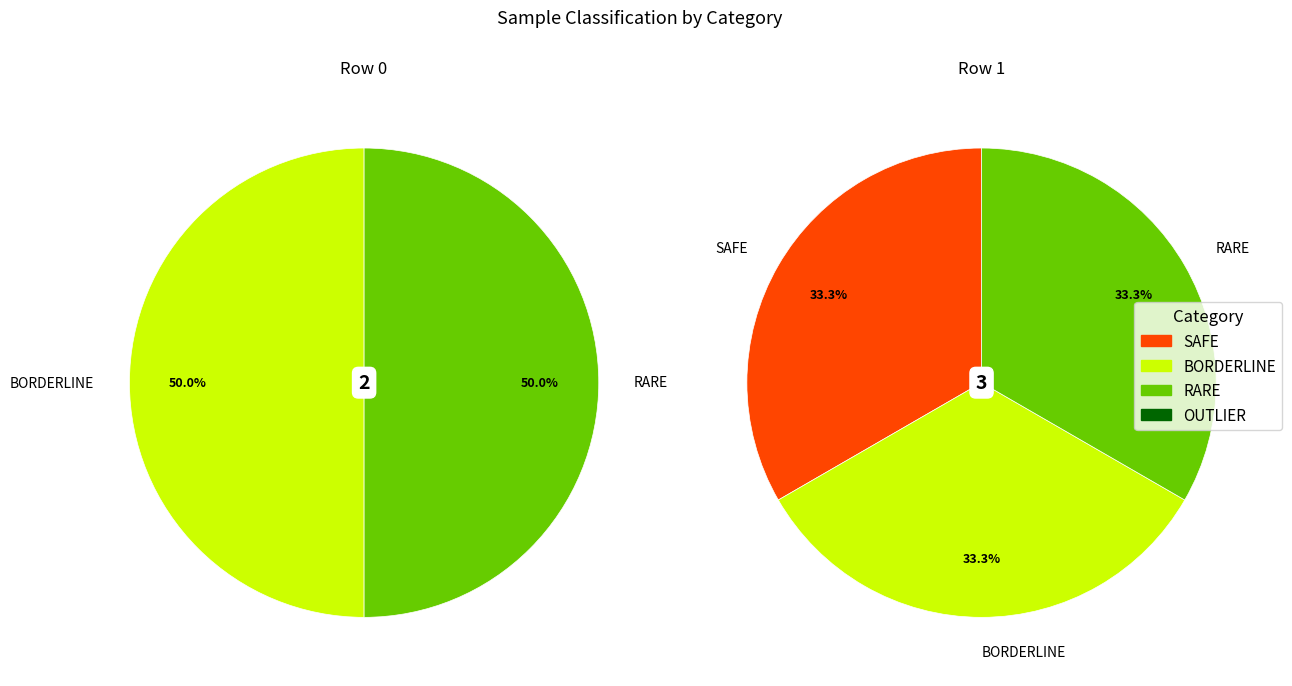

Does Row 0 represent more than half of the total?

No